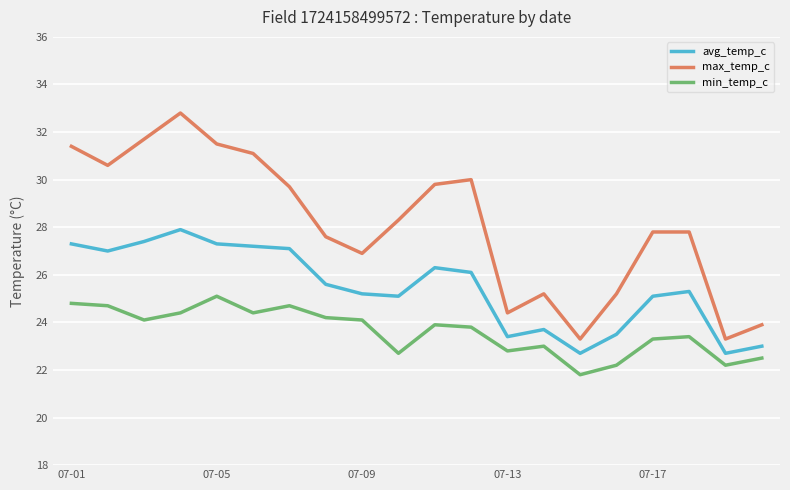

Which series has the largest range (max minus min)?

max_temp_c